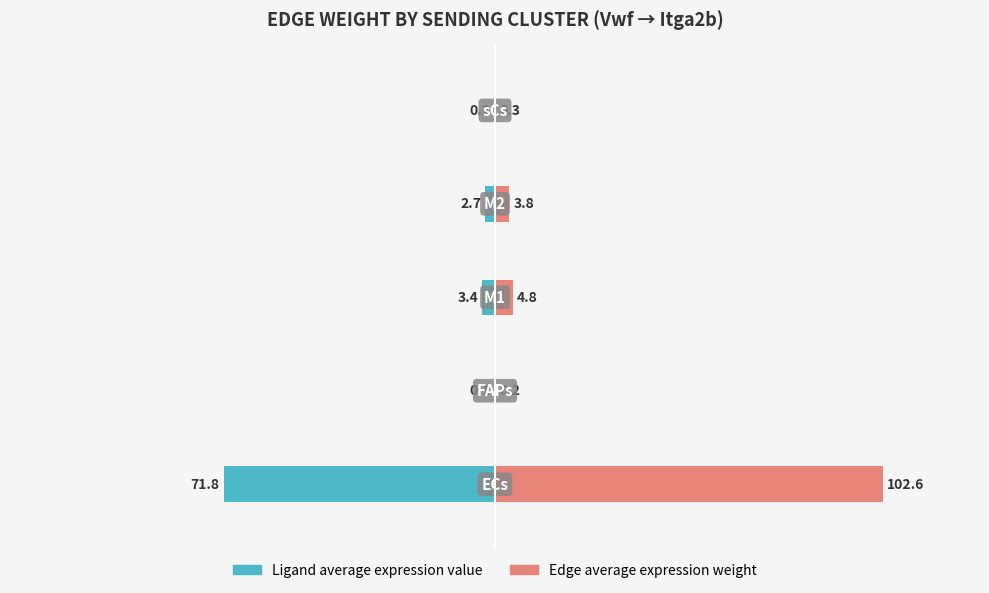

What is the difference between the second highest and minimum values in the Edge average expression weight series?

4.6